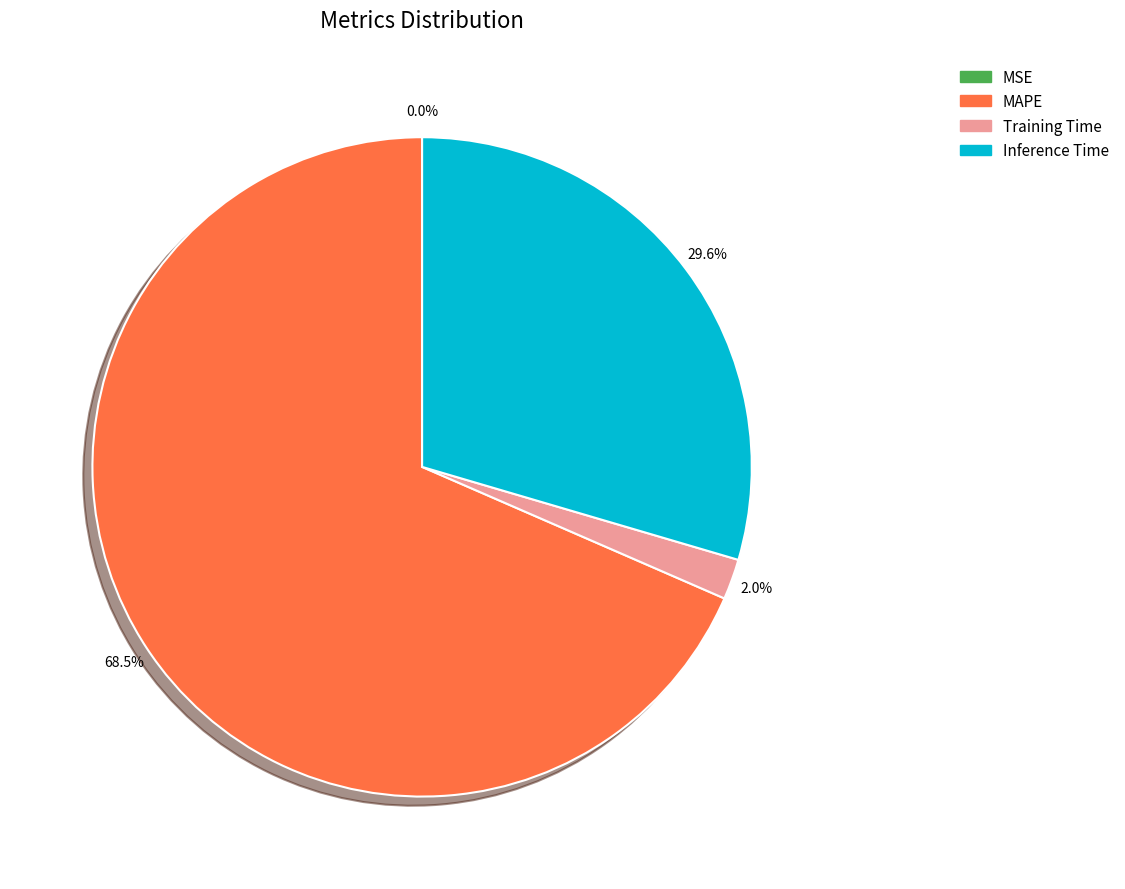

Combined, do Training Time and Inference Time account for over 50%?

No